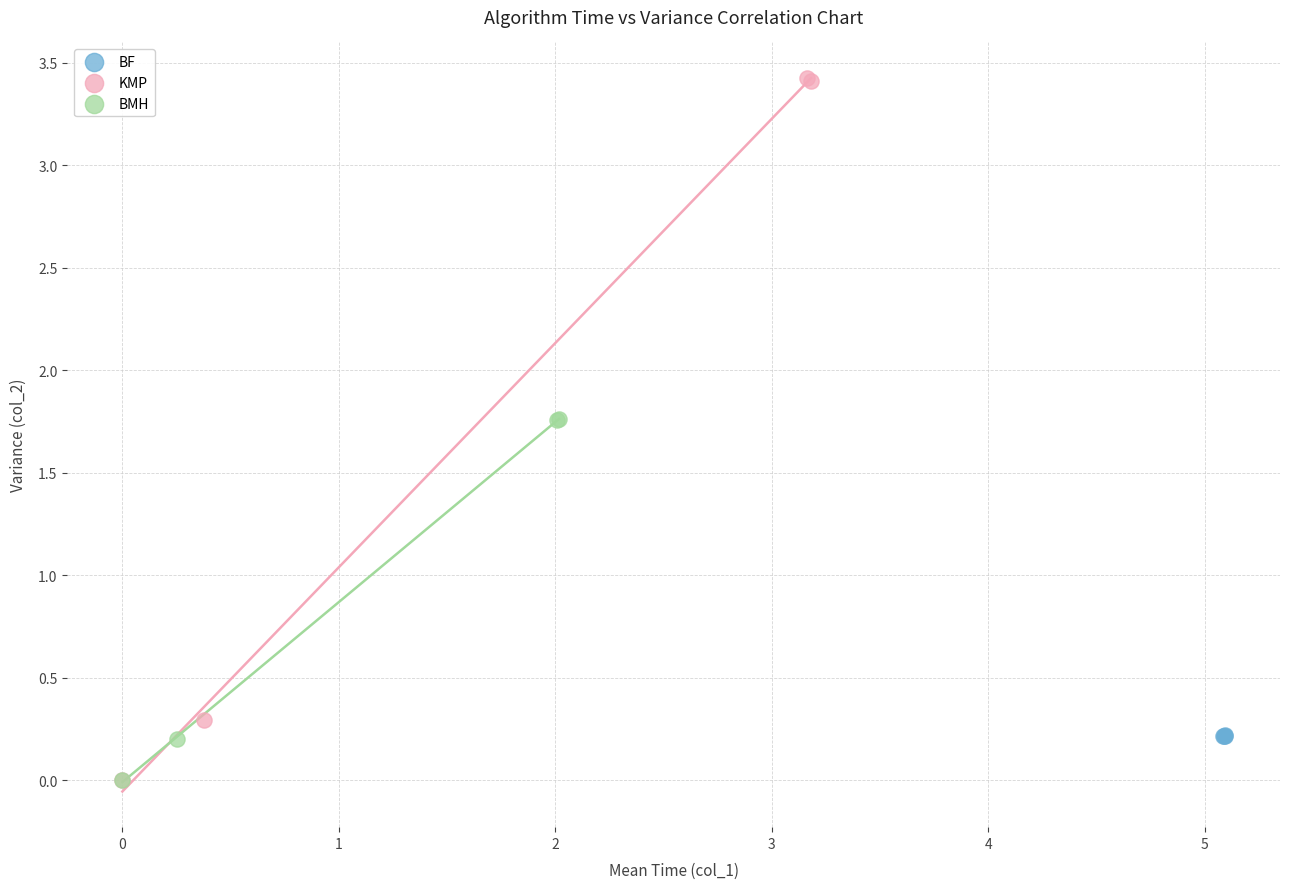

Which series contains the highest Y value?

KMP